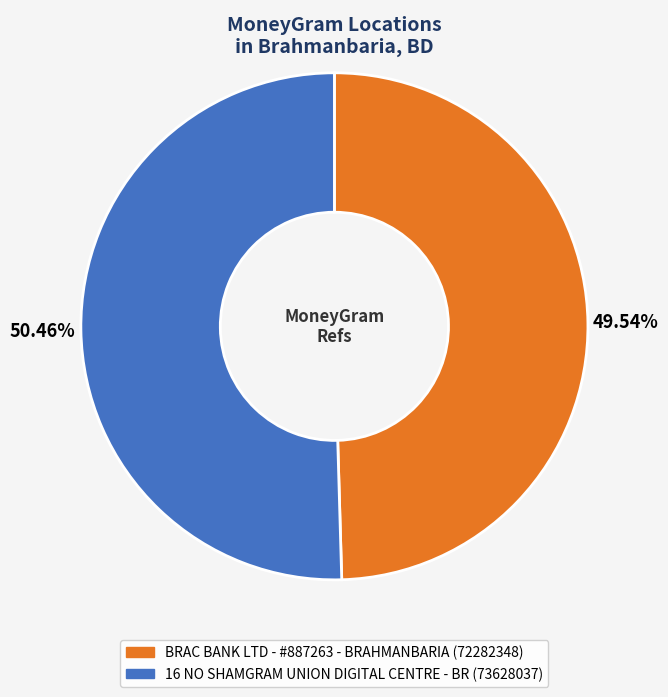

Is there a majority slice in this chart?

Yes